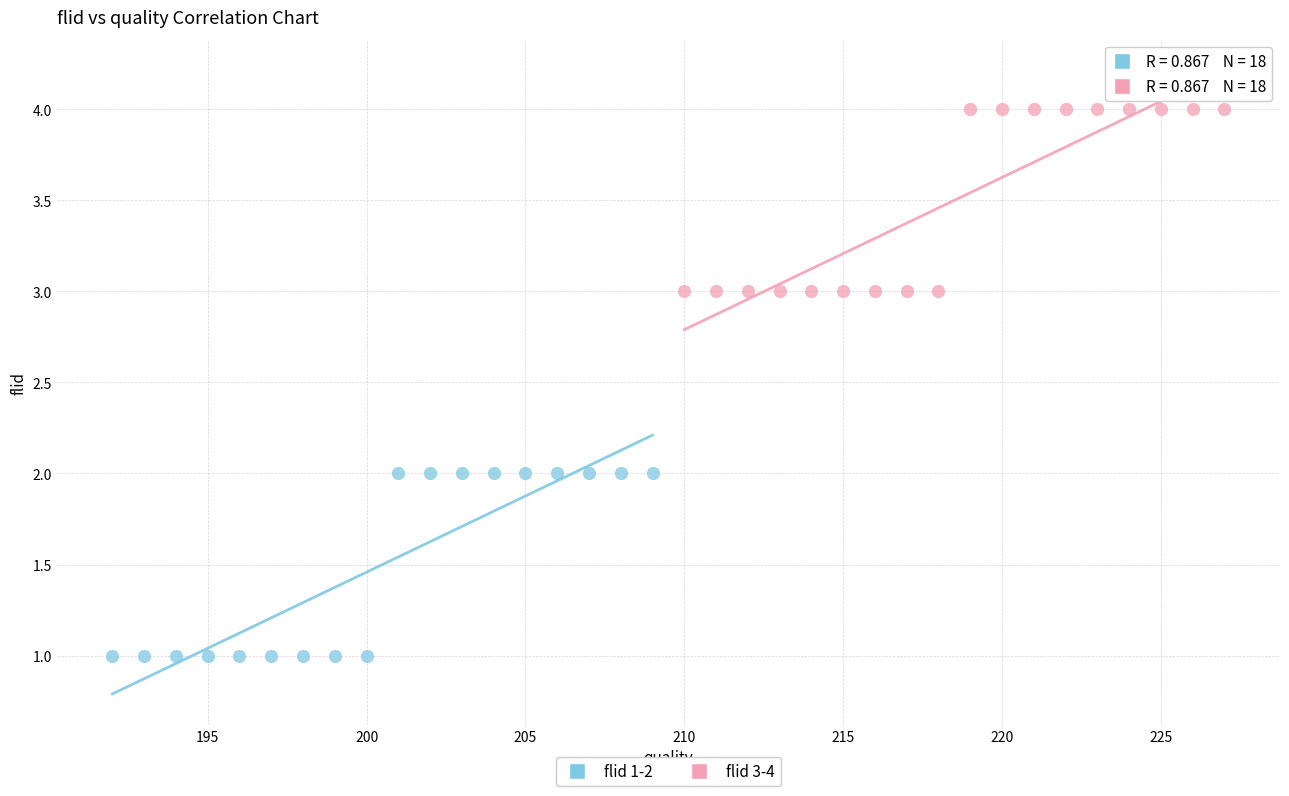

Which series contains the lowest Y value?

flid 1-2